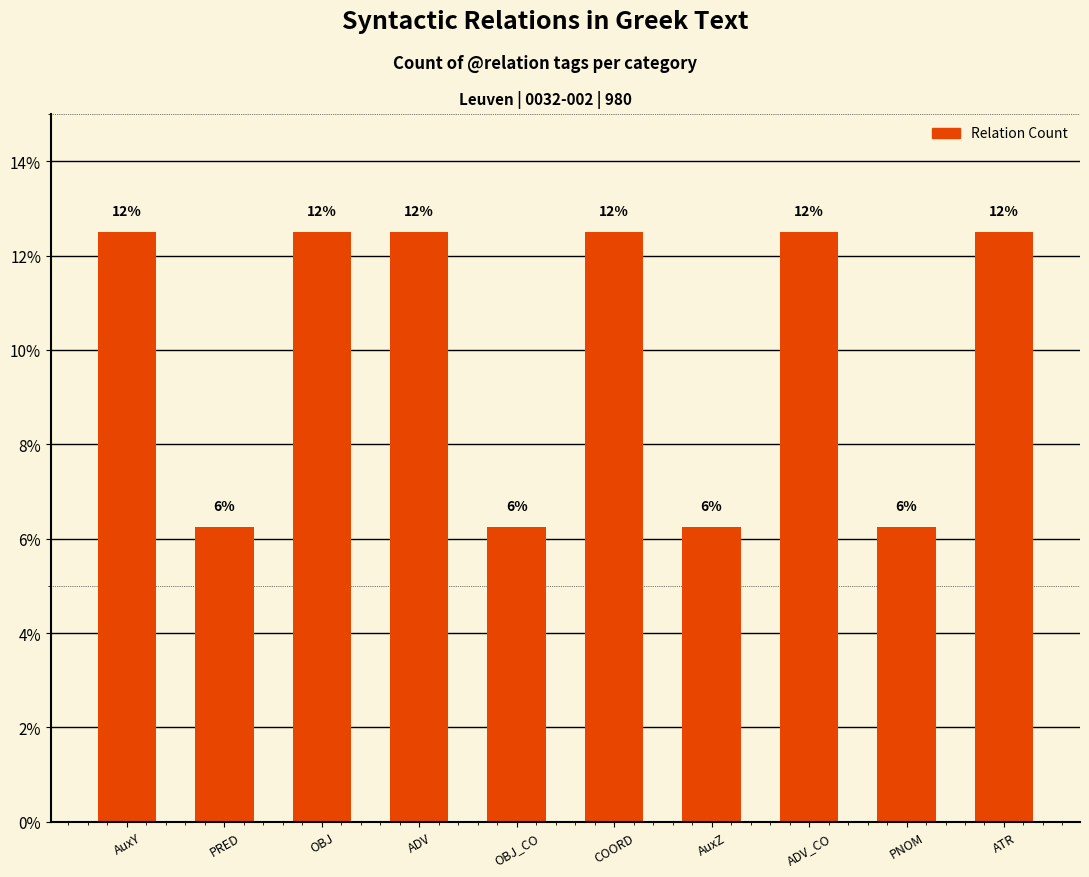

Approximately how many times larger is the value at OBJ compared to OBJ_CO?

2.0